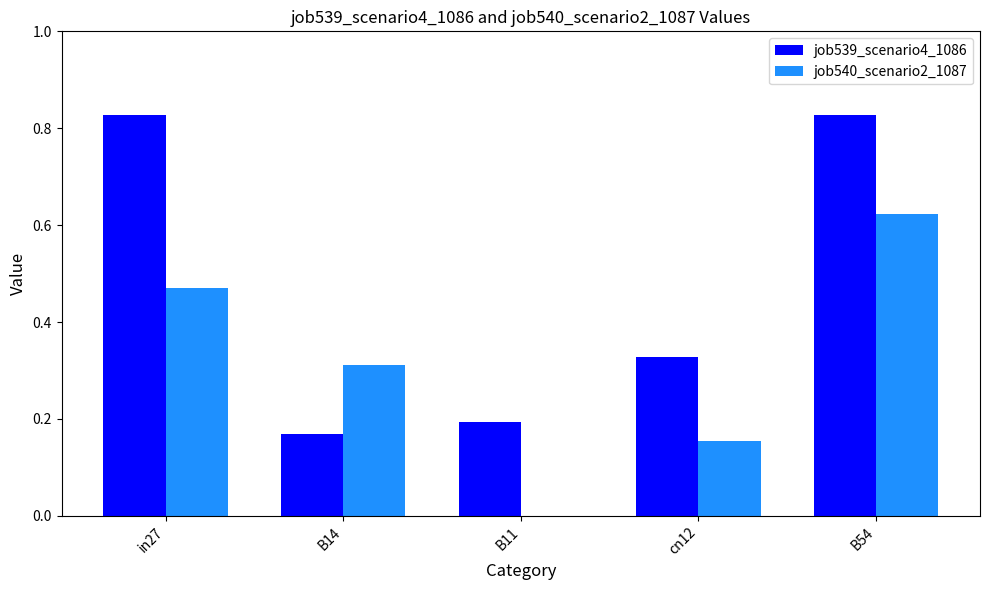

Is the value of job539_scenario4_1086 at B14 greater than the value of job540_scenario2_1087 at B11?

Yes